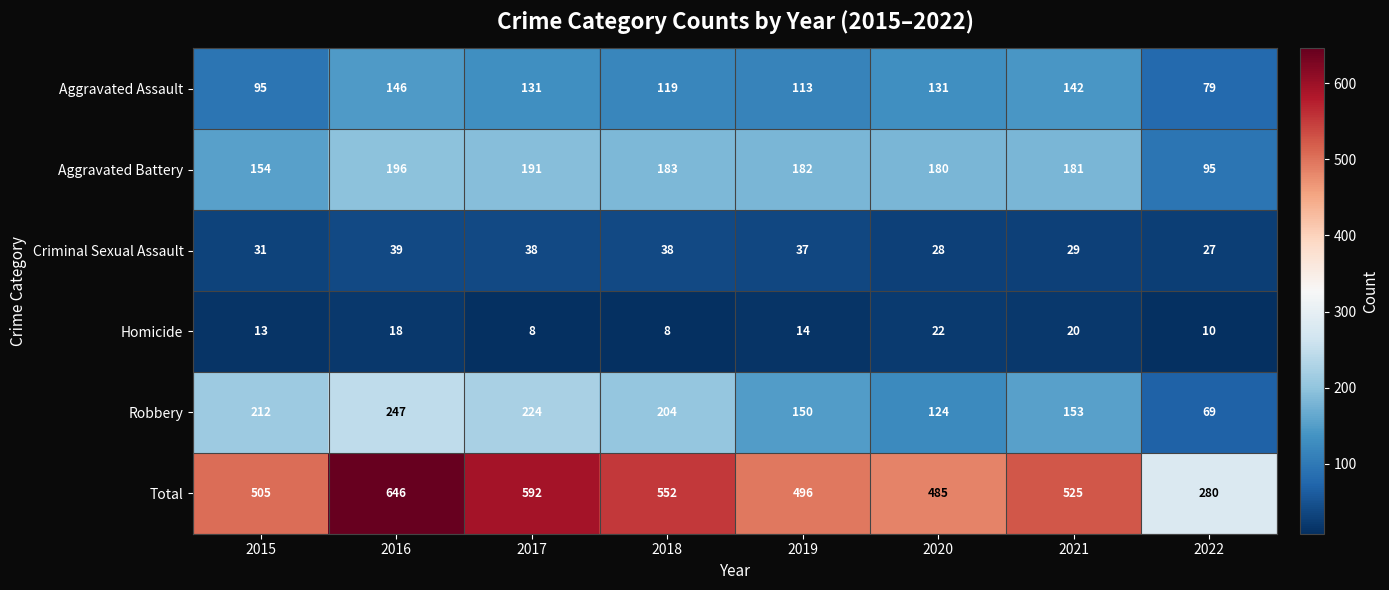

Which category has the highest value in the Robbery series?

2016